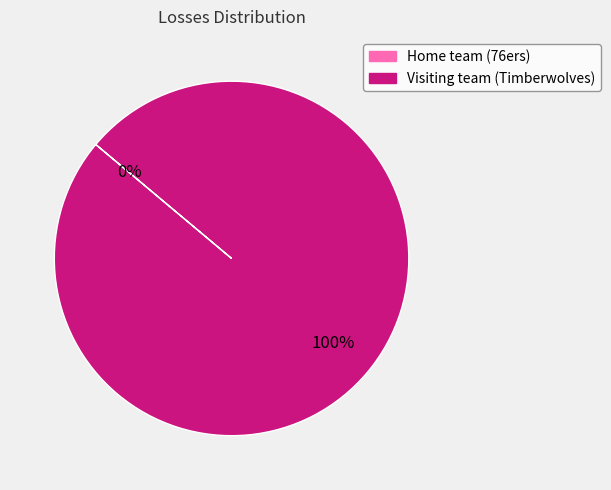

Do Home team (76ers) and Visiting team (Timberwolves) together represent more than half of the pie?

Yes